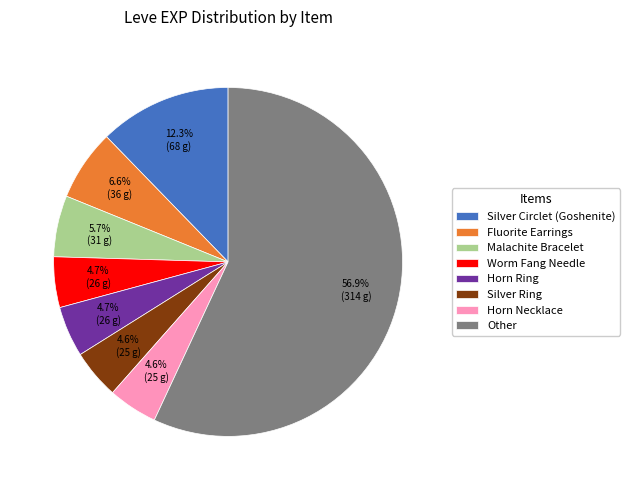

What portion of the pie excludes Malachite Bracelet?

94.3%